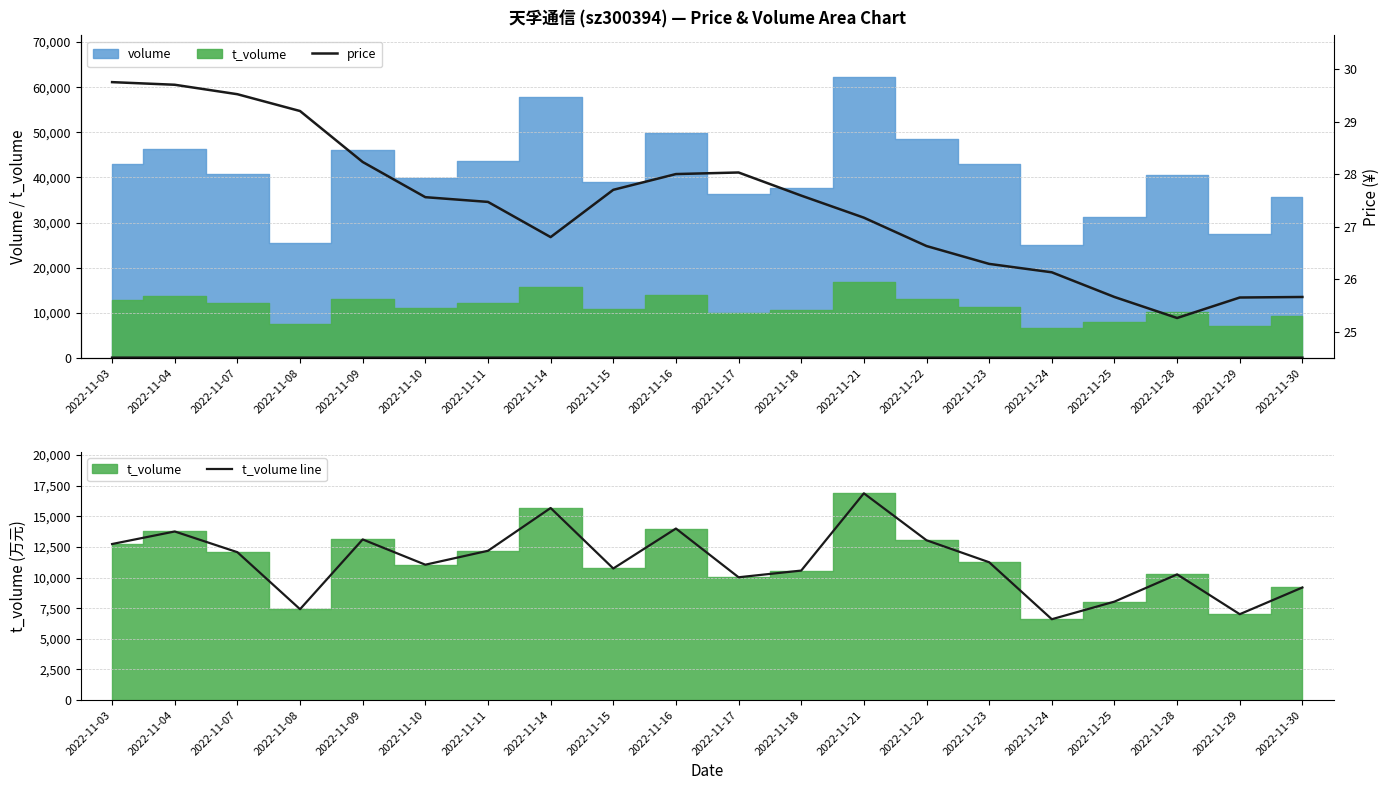

Reading left to right, extract all data points from this chart.

price: 2022-11-03=29.8	2022-11-04=29.7	2022-11-07=29.5	2022-11-08=29.2	2022-11-09=28.2	2022-11-10=27.6	2022-11-11=27.5	2022-11-14=26.8	2022-11-15=27.7	2022-11-16=28.0	2022-11-17=28.0	2022-11-18=27.6	2022-11-21=27.2	2022-11-22=26.6	2022-11-23=26.3	2022-11-24=26.1	2022-11-25=25.7	2022-11-28=25.3	2022-11-29=25.6	2022-11-30=25.7
t_volume line: 2022-11-03=12733.0	2022-11-04=13756.0	2022-11-07=12065.0	2022-11-08=7415.0	2022-11-09=13107.0	2022-11-10=11045.0	2022-11-11=12181.0	2022-11-14=15672.0	2022-11-15=10736.0	2022-11-16=13997.0	2022-11-17=10020.0	2022-11-18=10566.0	2022-11-21=16870.0	2022-11-22=13039.0	2022-11-23=11246.0	2022-11-24=6597.0	2022-11-25=8033.0	2022-11-28=10255.0	2022-11-29=7007.0	2022-11-30=9187.0